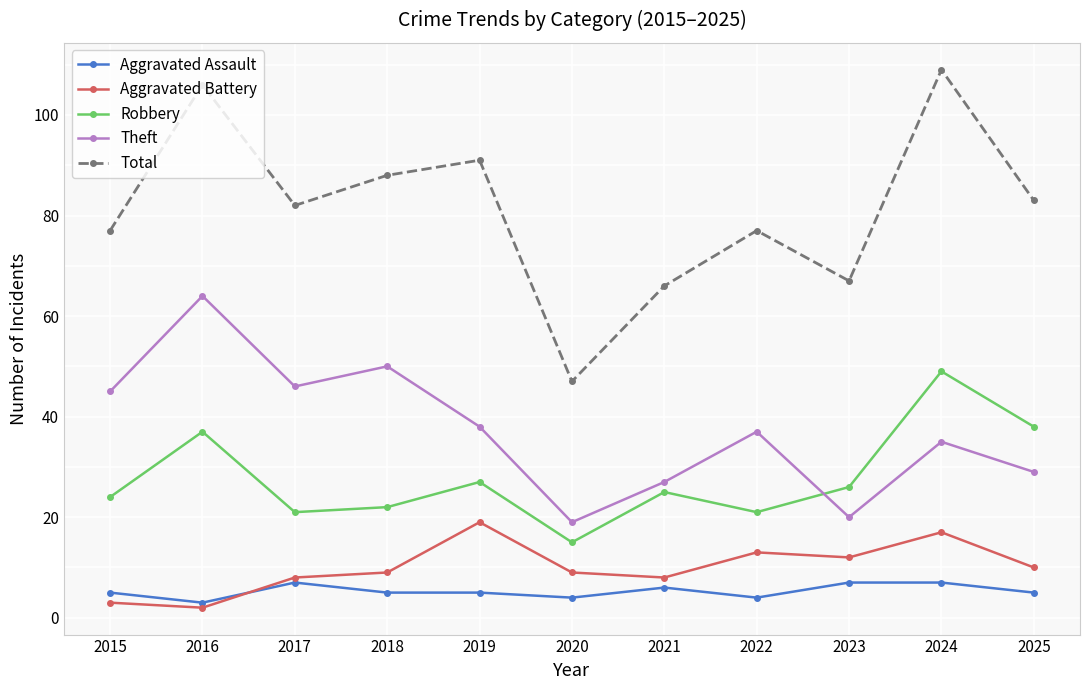

What is the difference between the maximum and minimum values in the Robbery series?

34